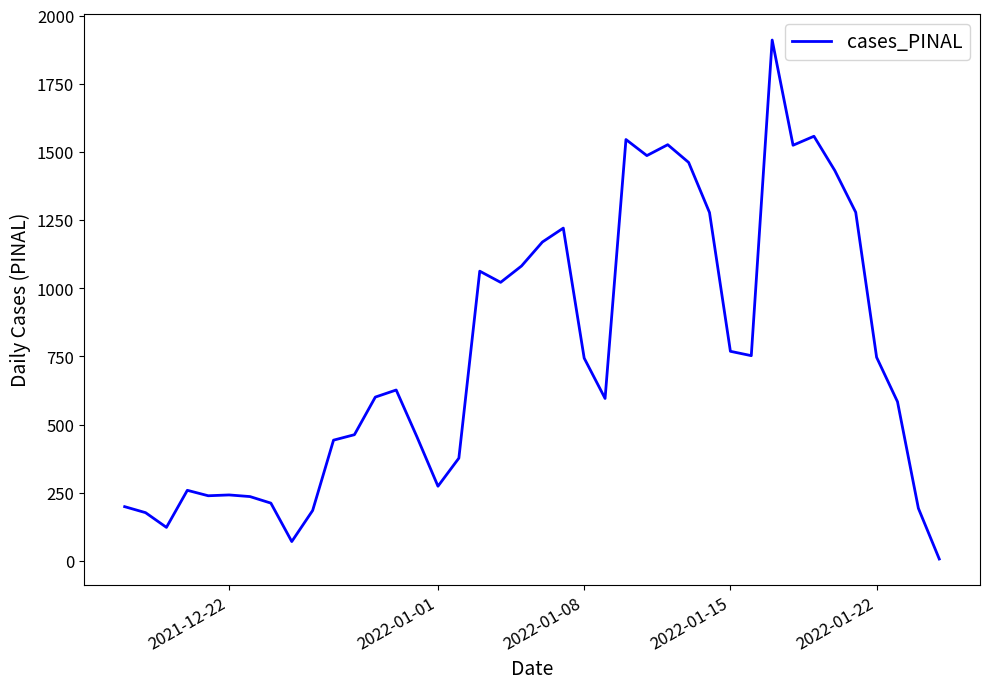

What is the sum of all values?

30138